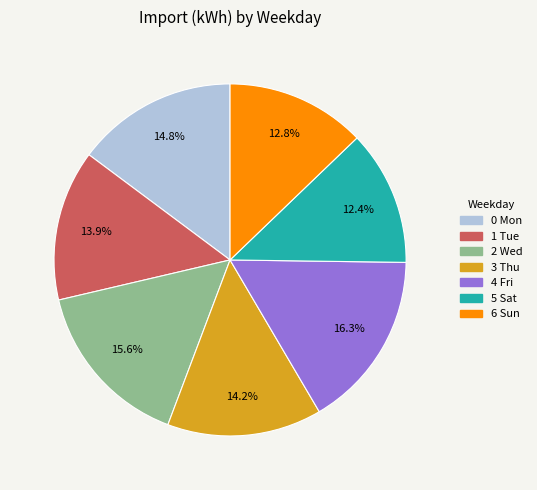

To the nearest percent, what percentage of the pie is 0 Mon?

15%